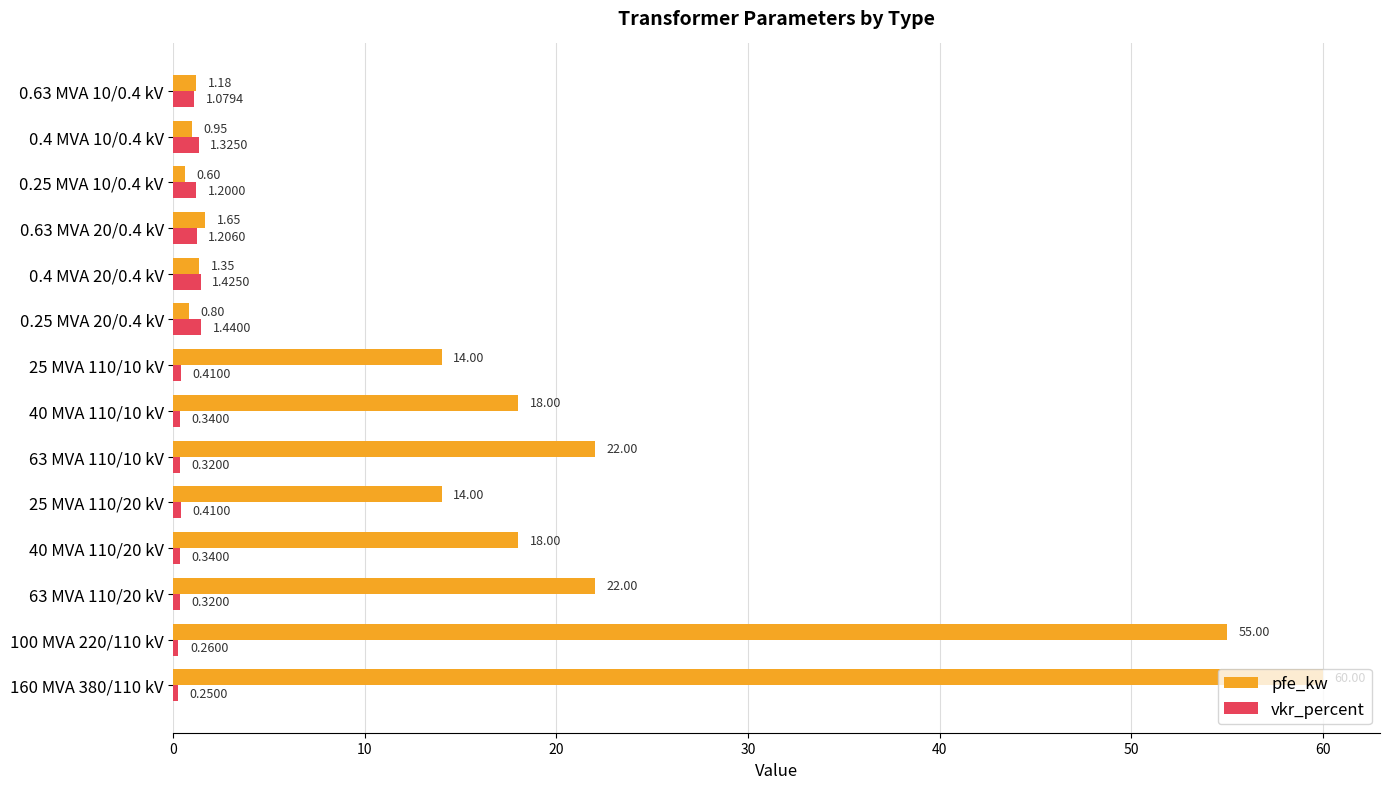

What is the difference between the maximum and second lowest values in the vkr_percent series?

1.2